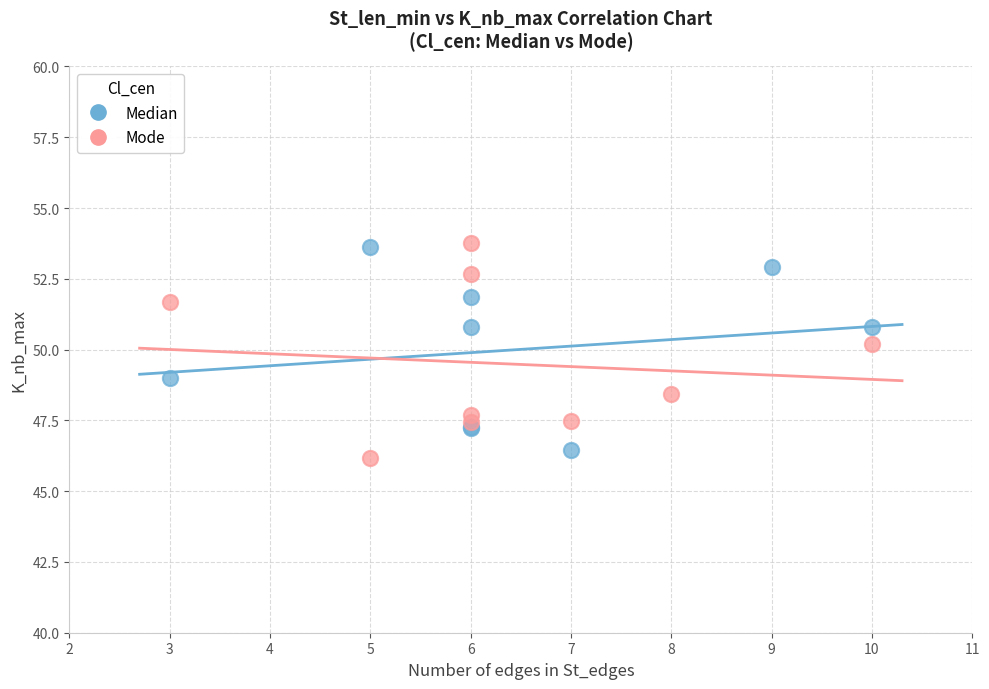

What are all the series names shown in the legend?

Median, Mode